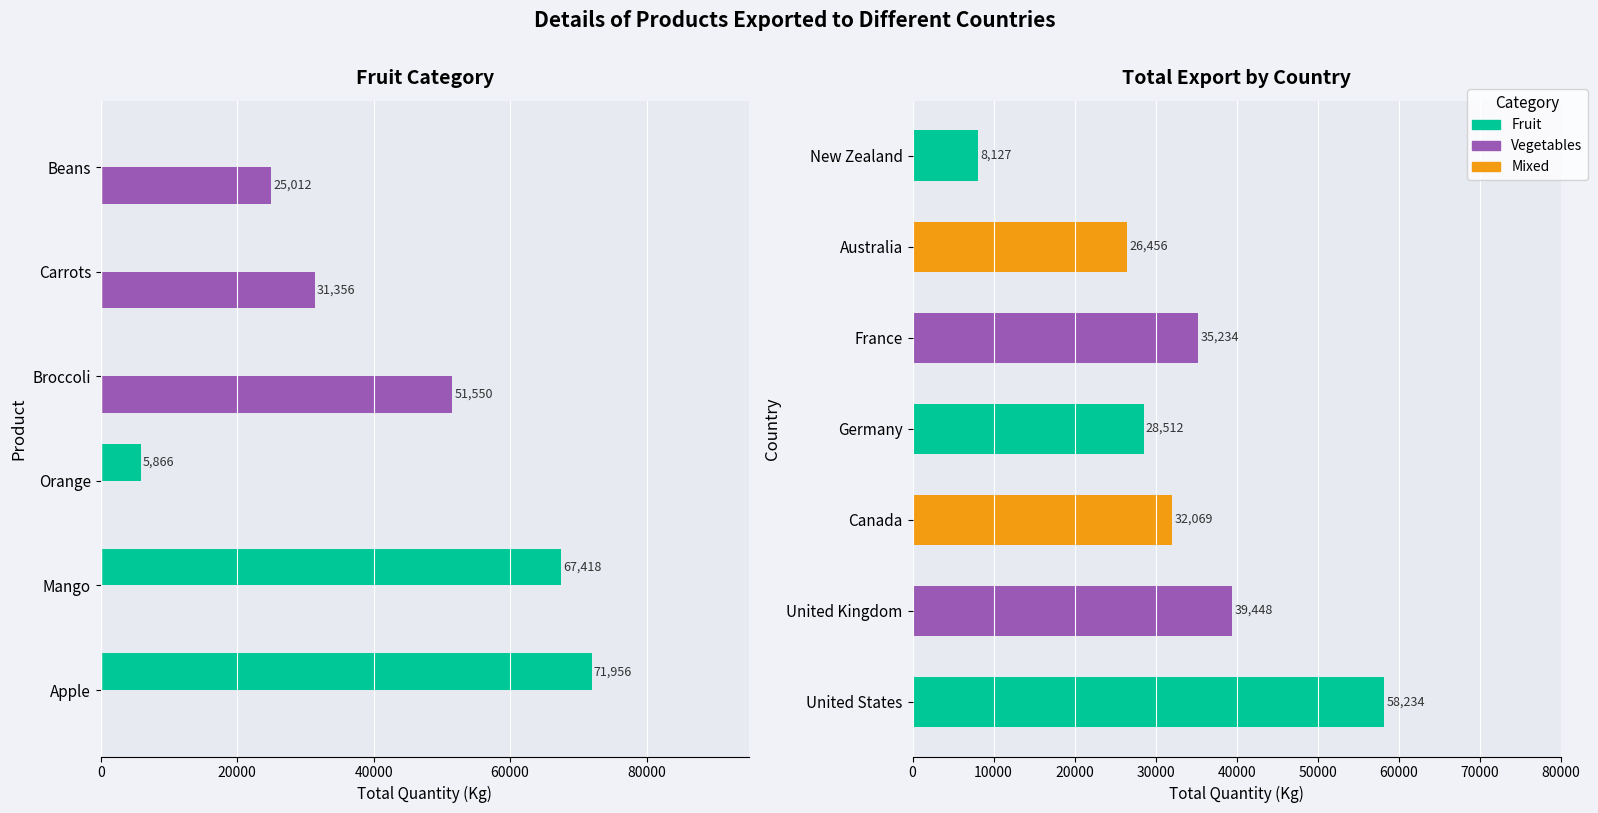

The Vegetables series shows 35928 at Mango. True or false?

False